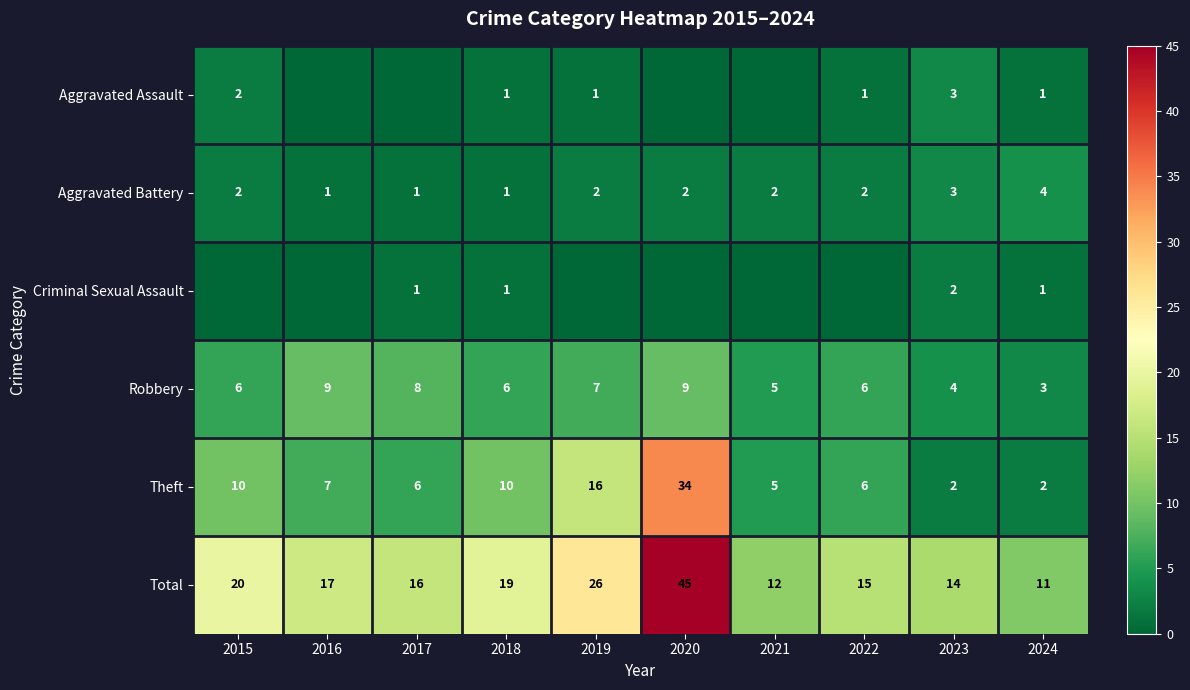

What is the spread (max minus min) of values at 2015?

20